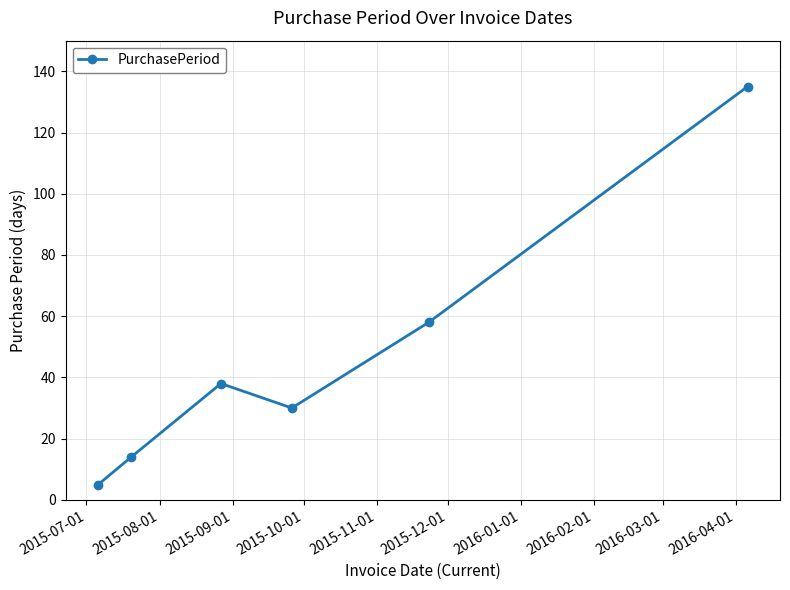

True or false: the data has more than 0 interior local peaks.

True